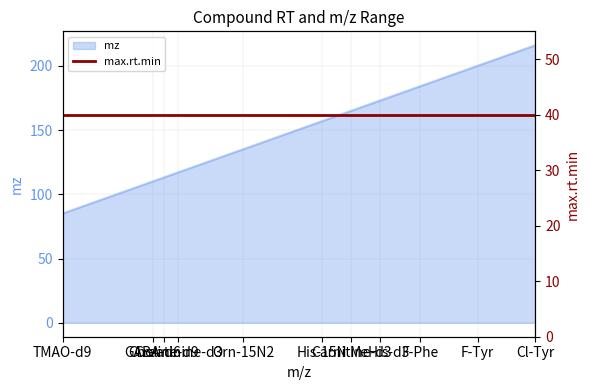

What is the average value?

150.6